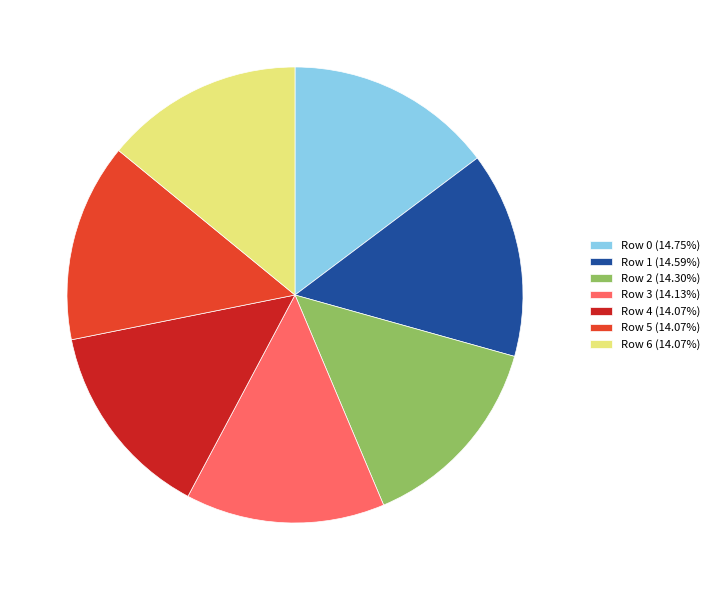

Is there any slice that represents more than half of the pie?

No